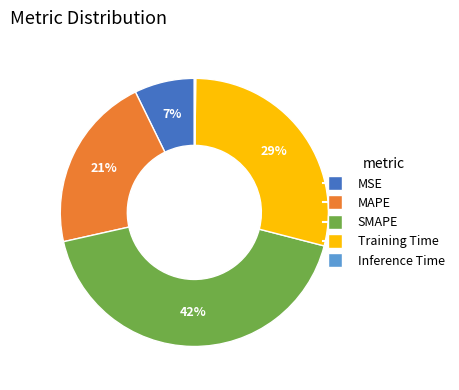

Which has a higher value, Training Time or SMAPE?

SMAPE